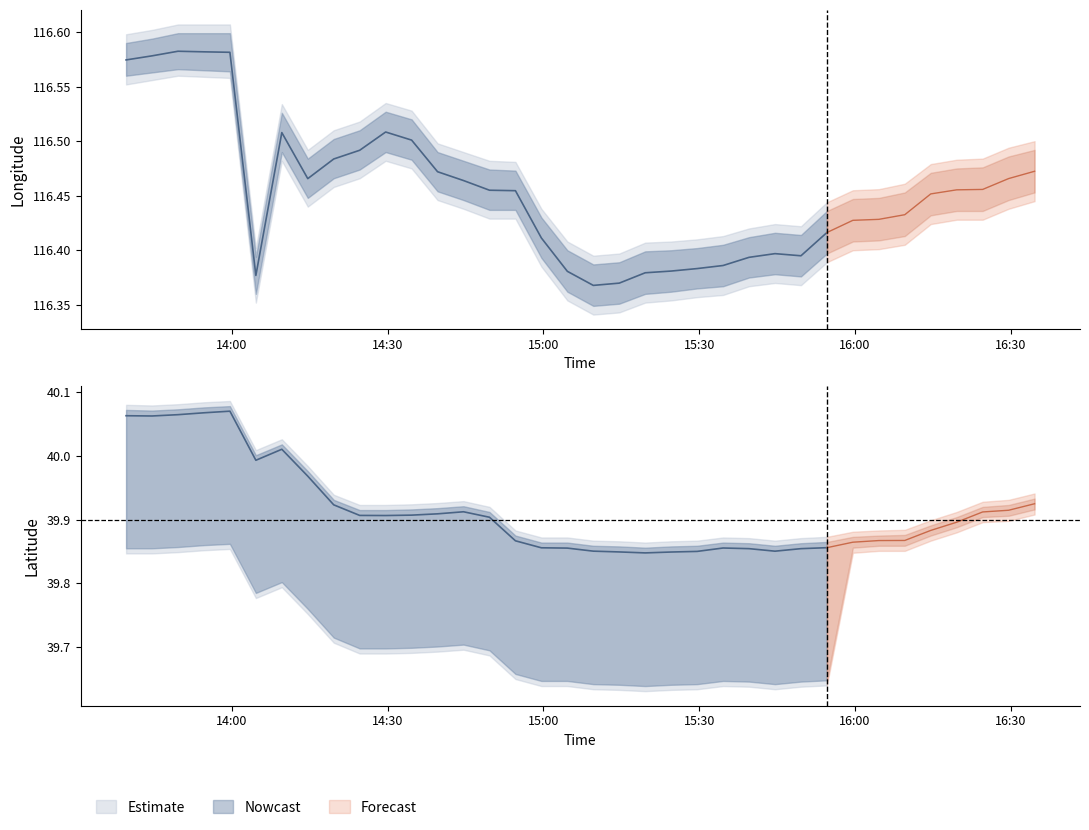

Is the value of lat at 14:28 greater than the value of lon at 14:51?

No